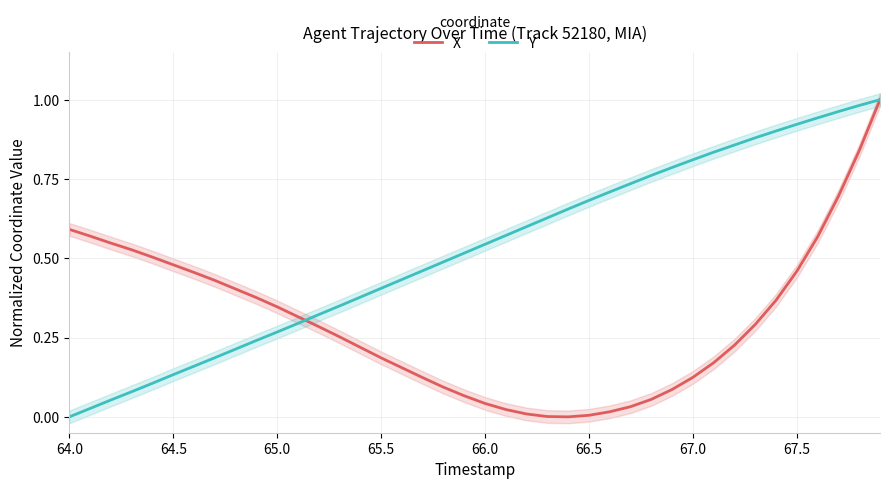

At which label does Y reach its minimum?

64.0